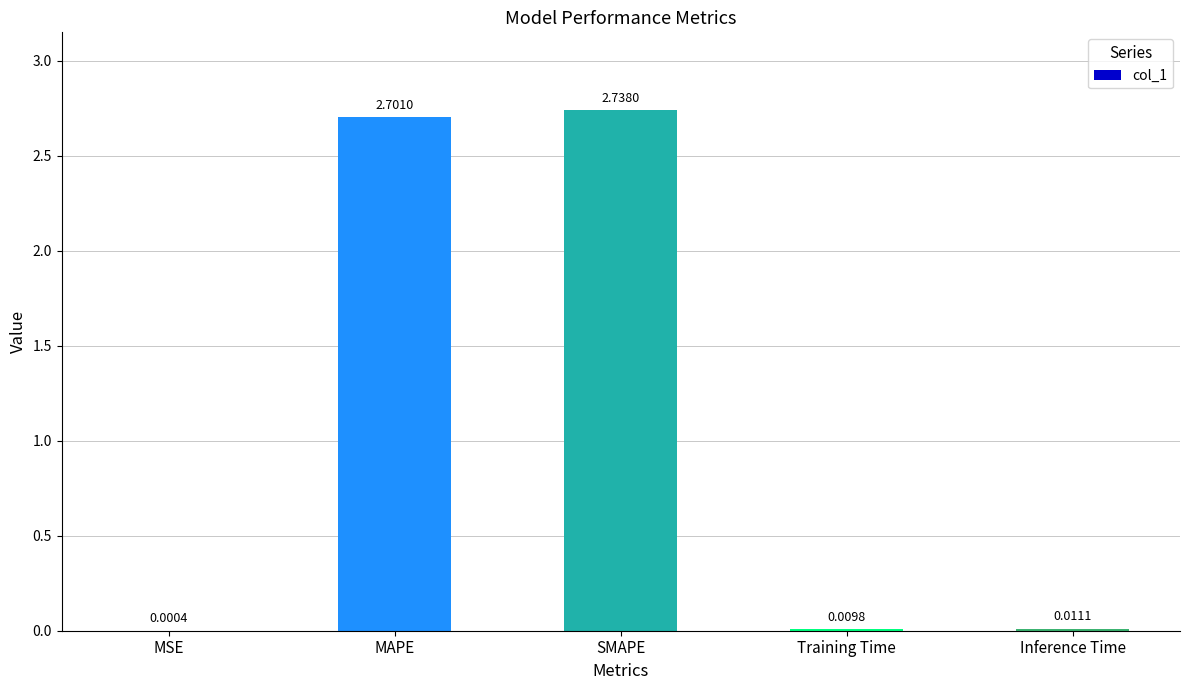

What is the change in value from MAPE to Inference Time?

-2.7